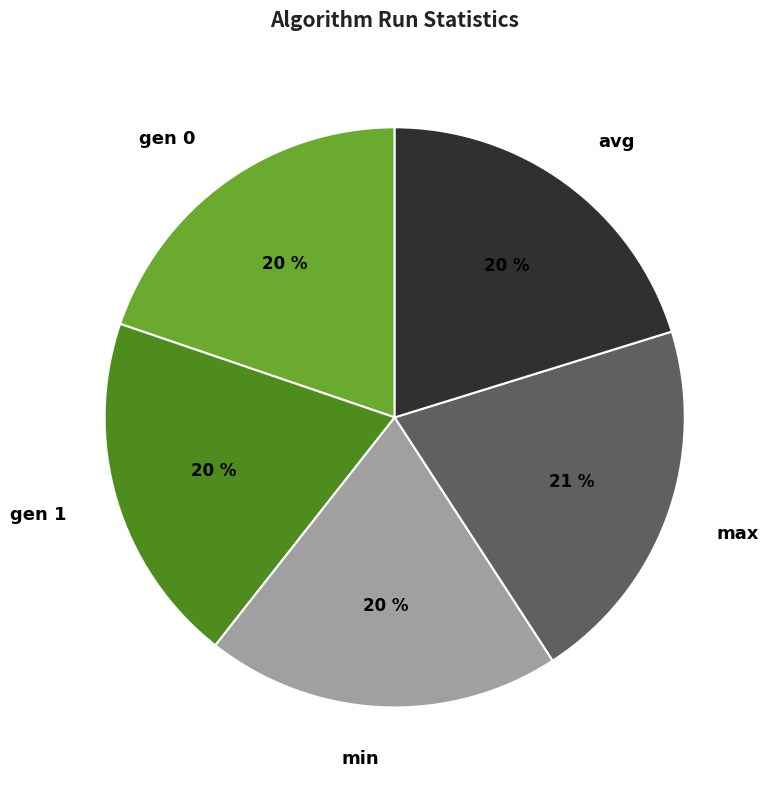

Count the number of slices in the pie.

5